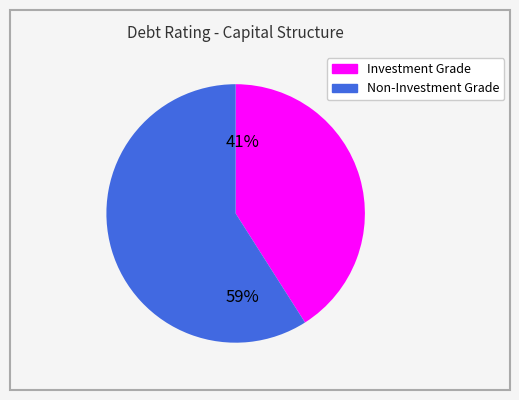

Is there a majority slice in this chart?

Yes